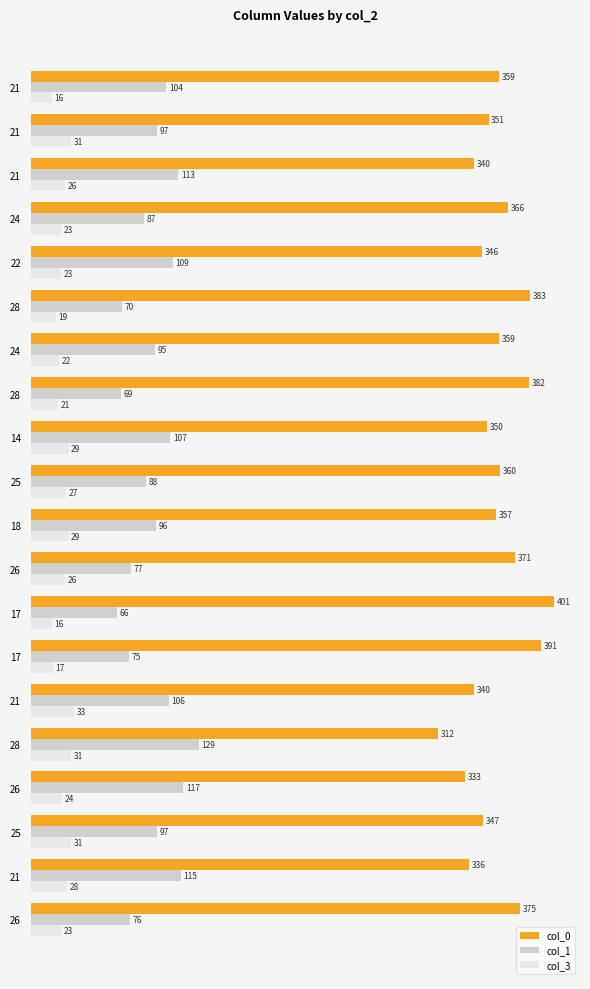

At which label is col_0 closest to 356?

18